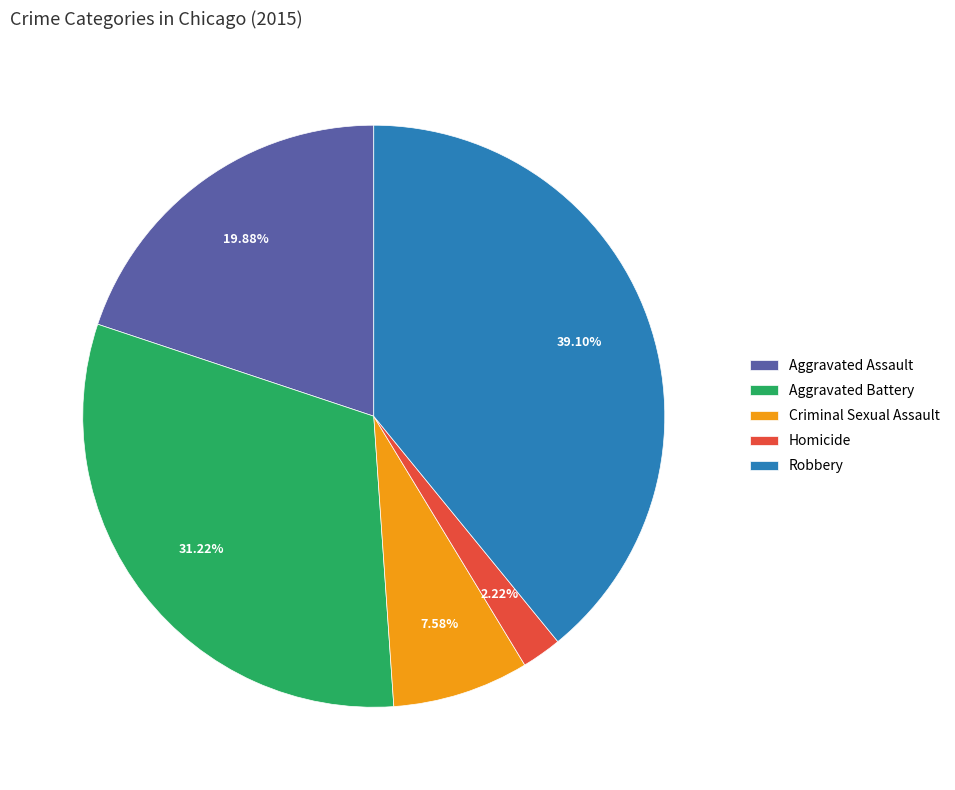

Which category has the smallest portion of the pie?

Homicide